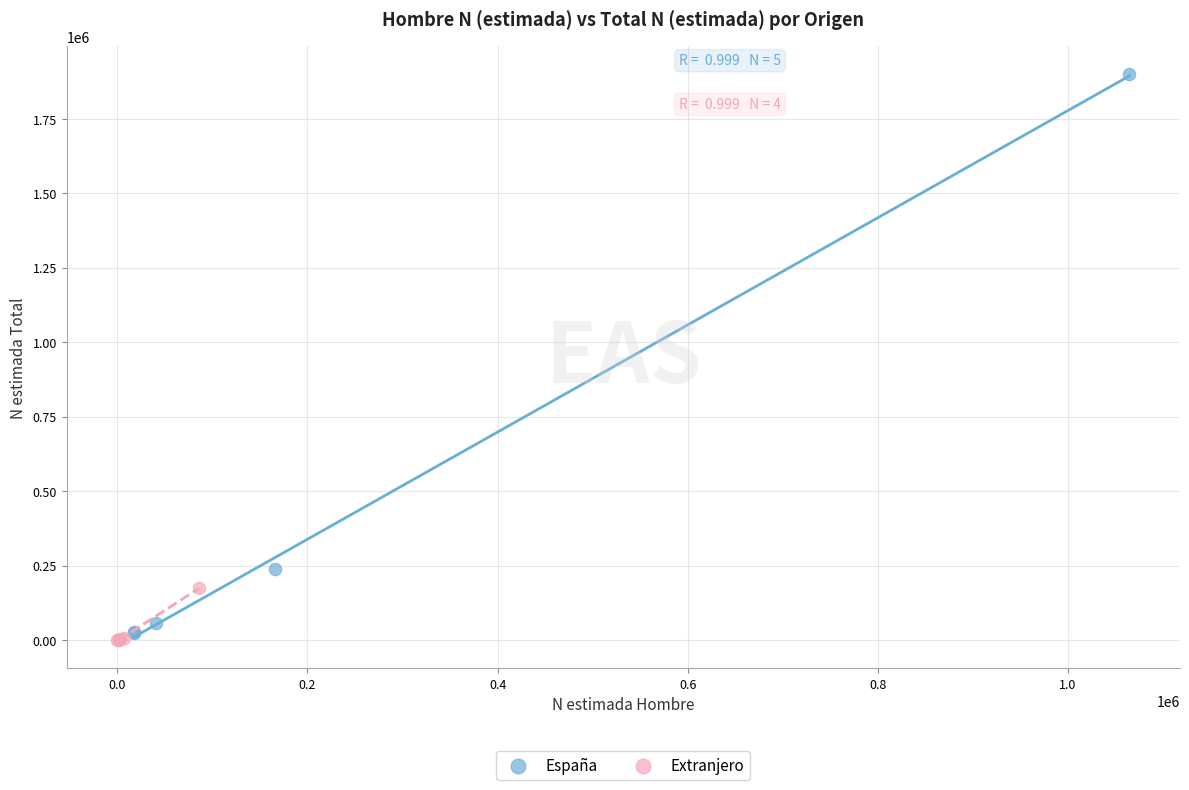

Which series has the widest spread of Y values?

España